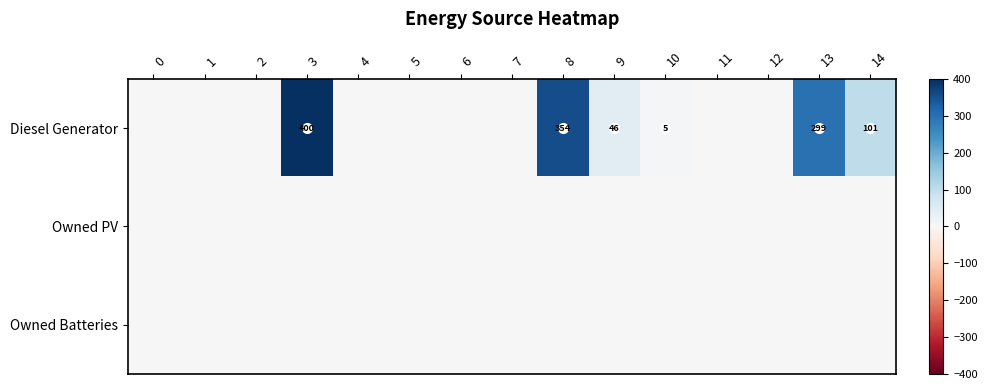

Which category has the highest value in the Diesel Generator series?

3